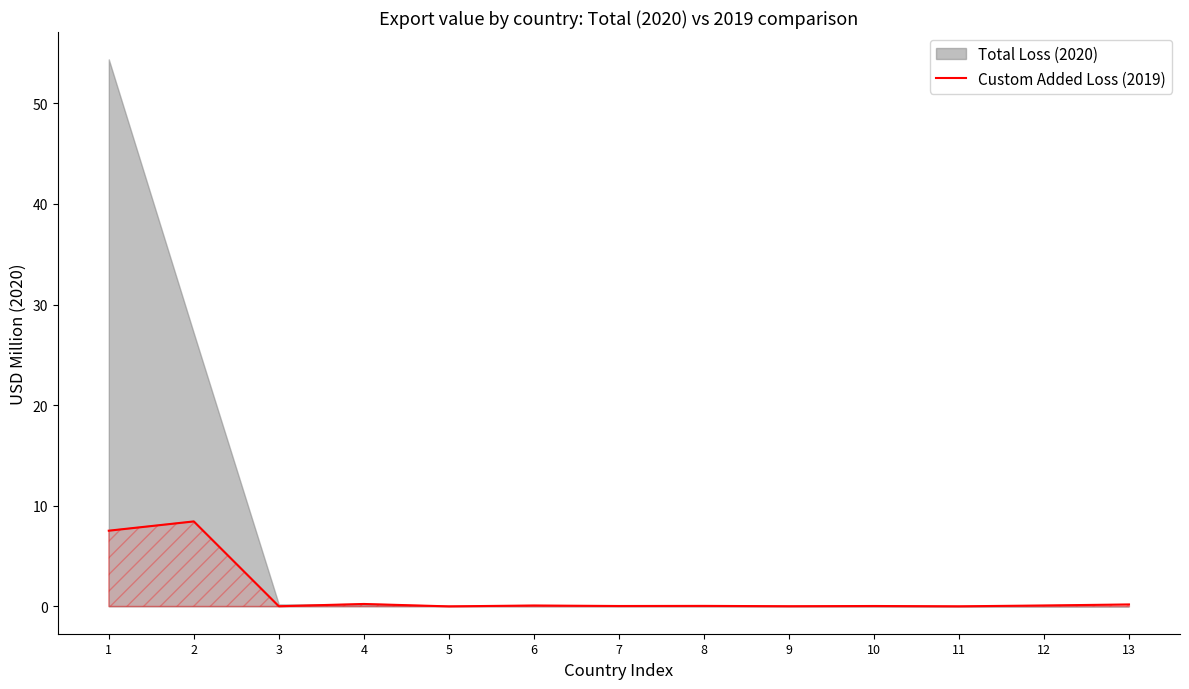

The chart shows a value of 0.1 at 12. True or false?

False